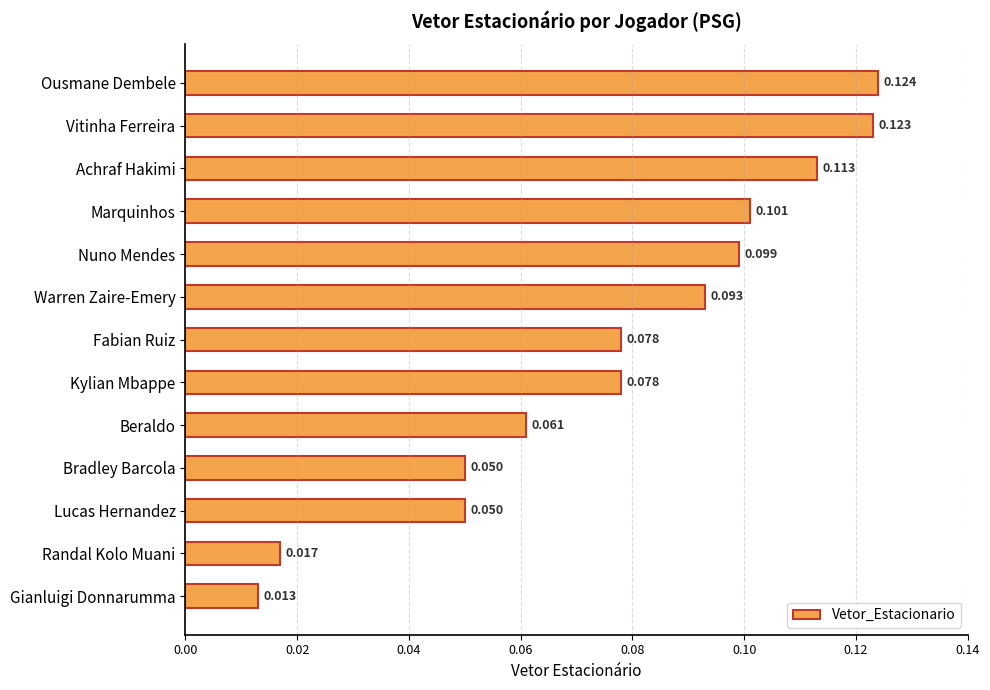

Between Nuno Mendes and Warren Zaire-Emery, which is larger?

Nuno Mendes